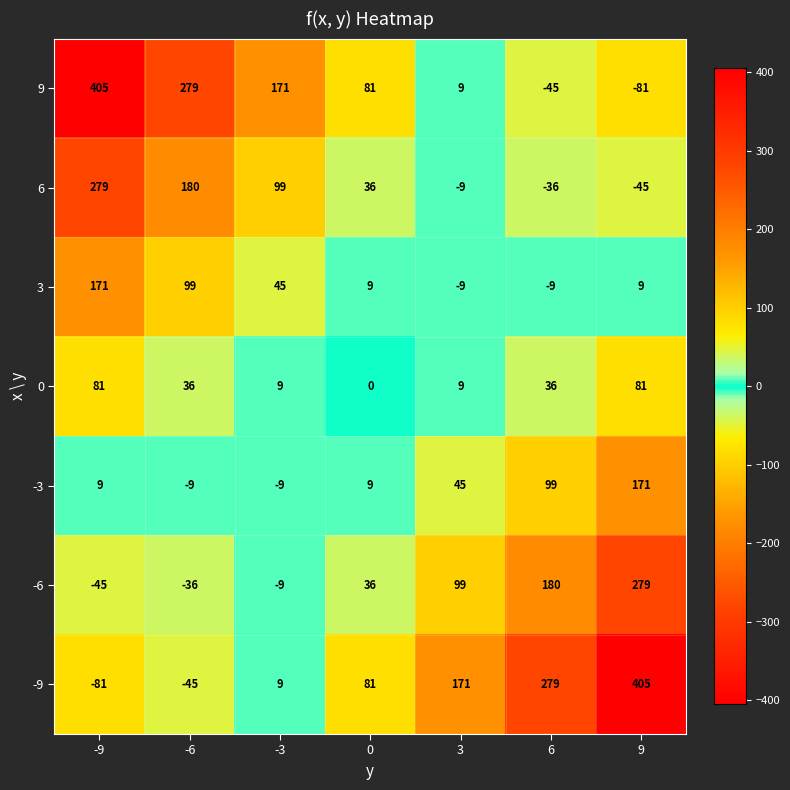

The value of -9 at -9 is -32. True or false?

False